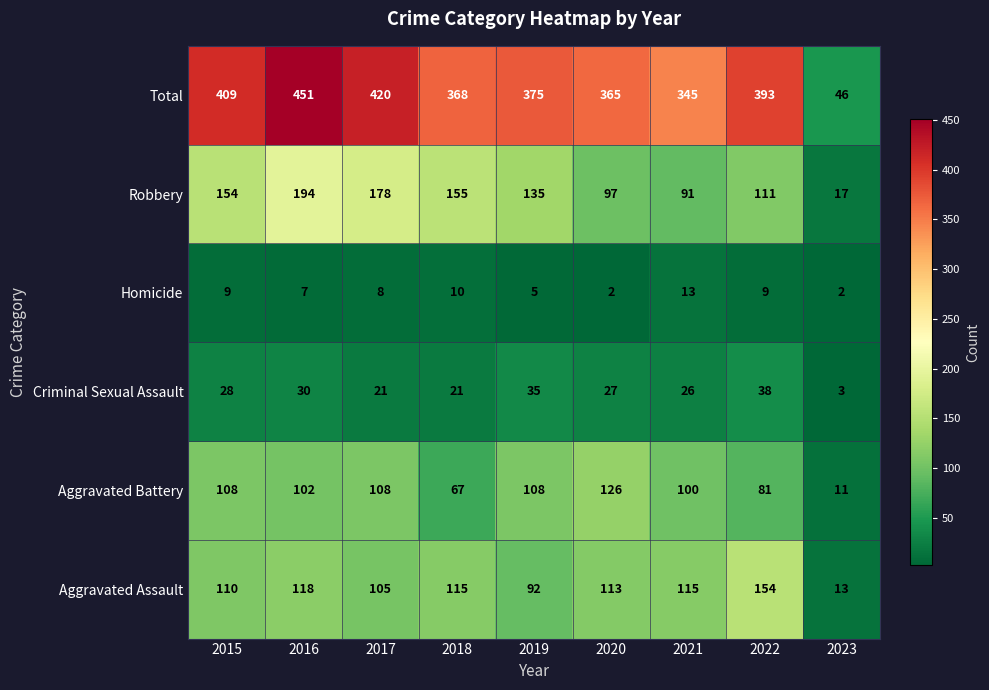

At which category is the sum across all series the highest?

2016